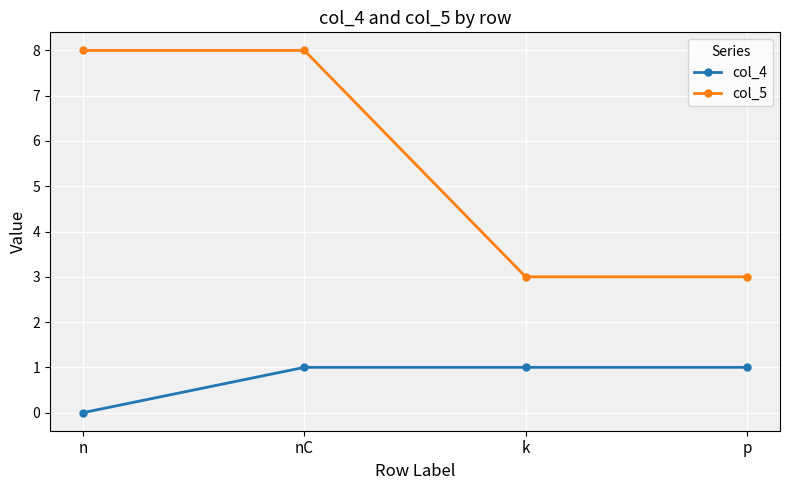

What is the label of the 3rd point from the left?

k